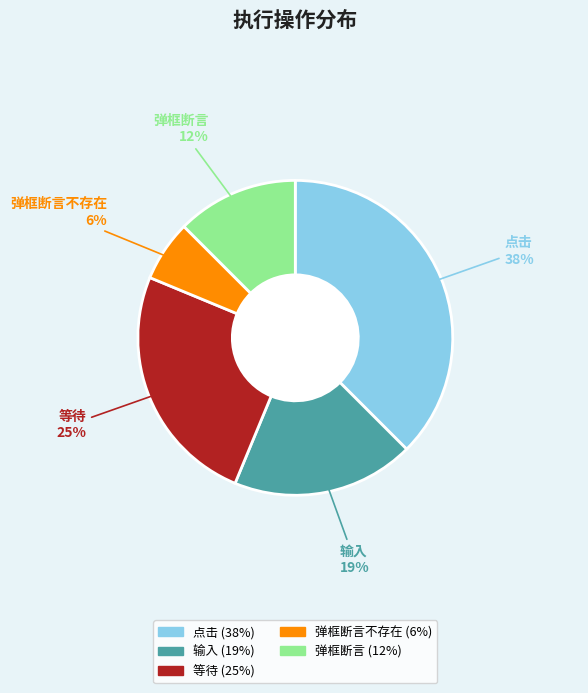

How many segments does this pie chart have?

5